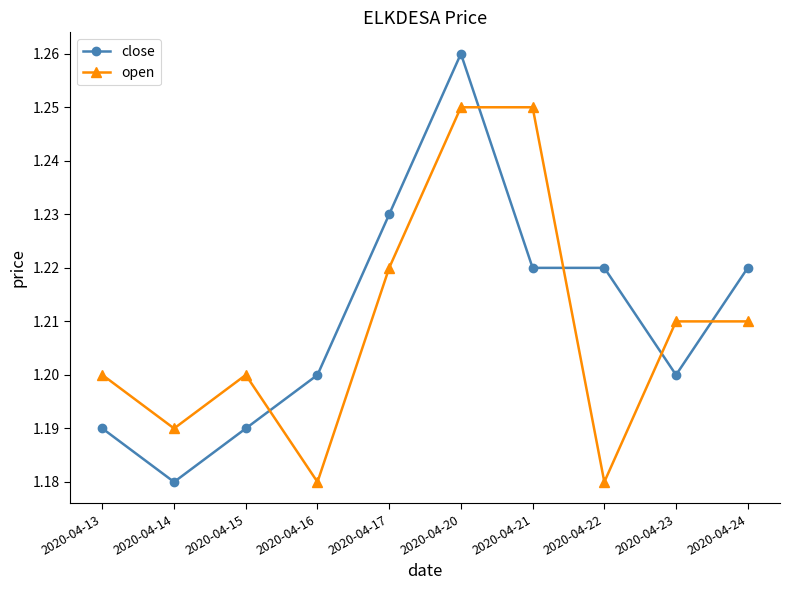

True or false: close has more than 2 points higher than both neighbors.

False